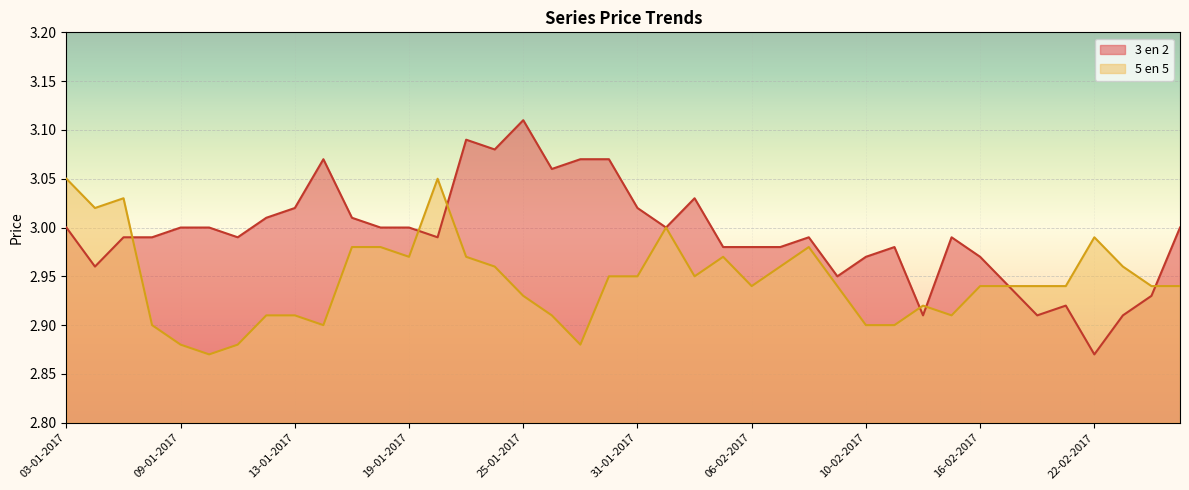

At which category does 5 en 5 reach its first local peak?

05-01-2017